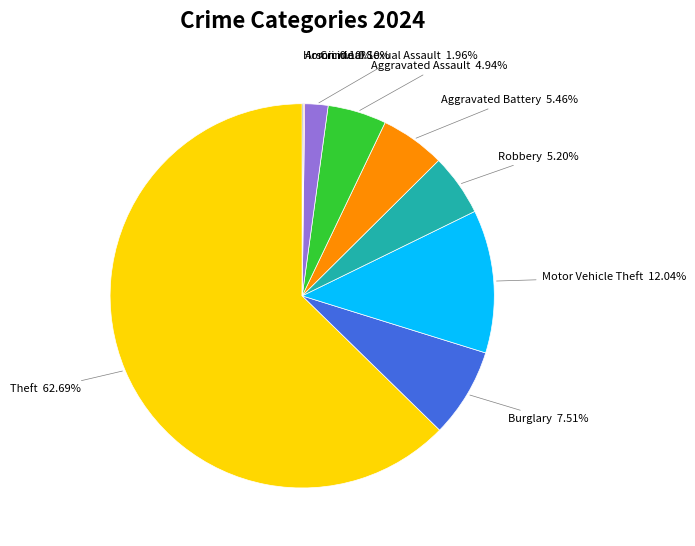

What is the ratio of the value at Robbery to the value at Motor Vehicle Theft?

0.4